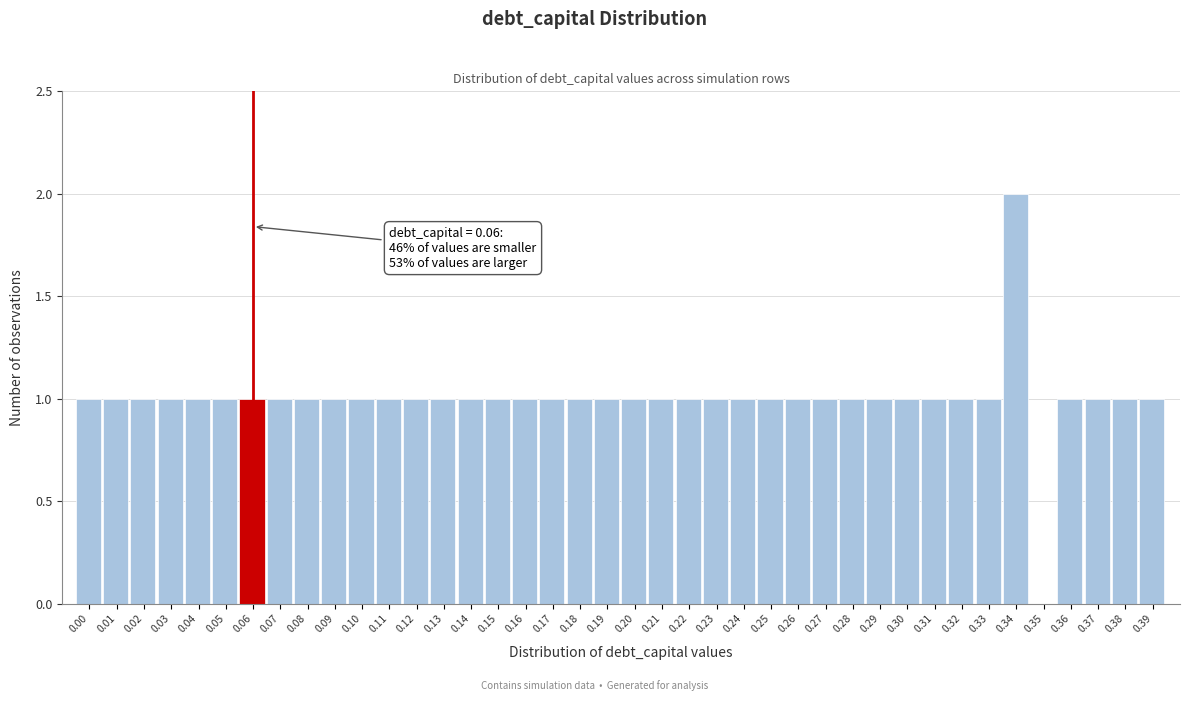

Approximately how many times larger is the value at 0.27 compared to 0.25?

1.0